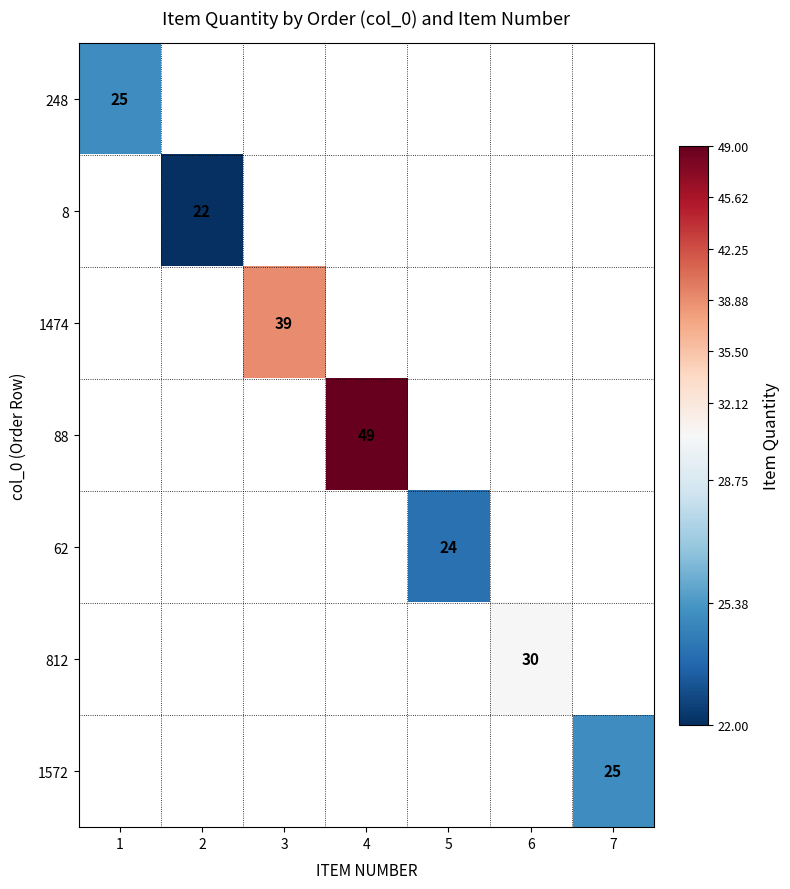

Is it true that 1572 equals 17 at 7?

False